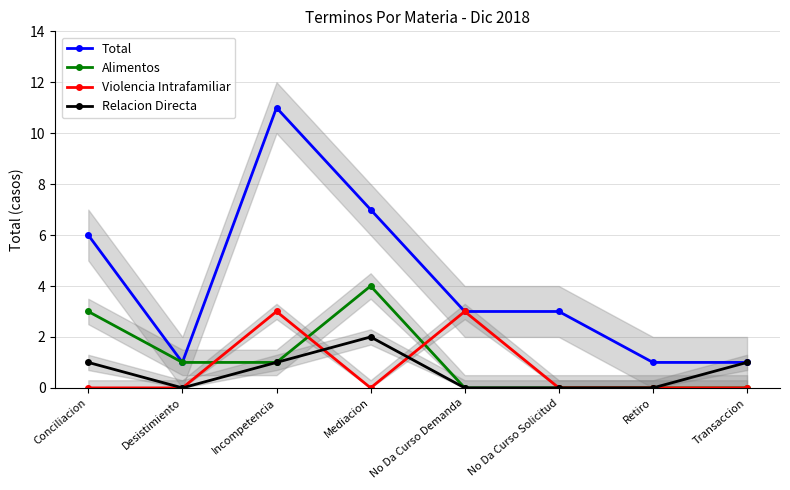

Is the value of Relacion Directa at Incompetencia greater than the value of Alimentos at Conciliacion?

No